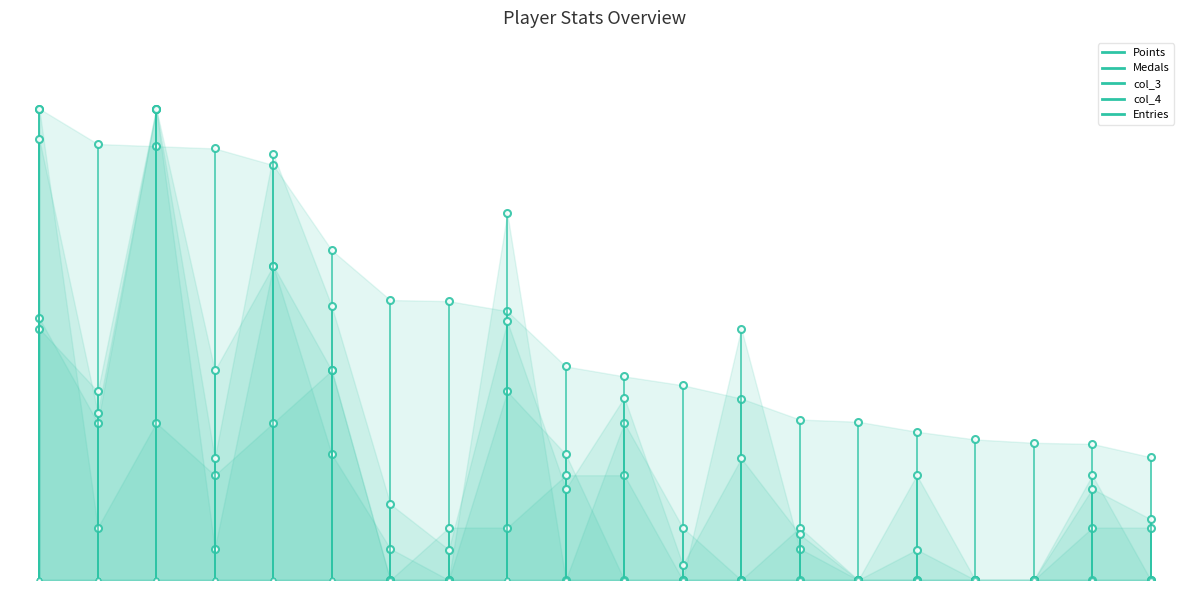

True or false: Entries has a value of 0.0 at 0.

True